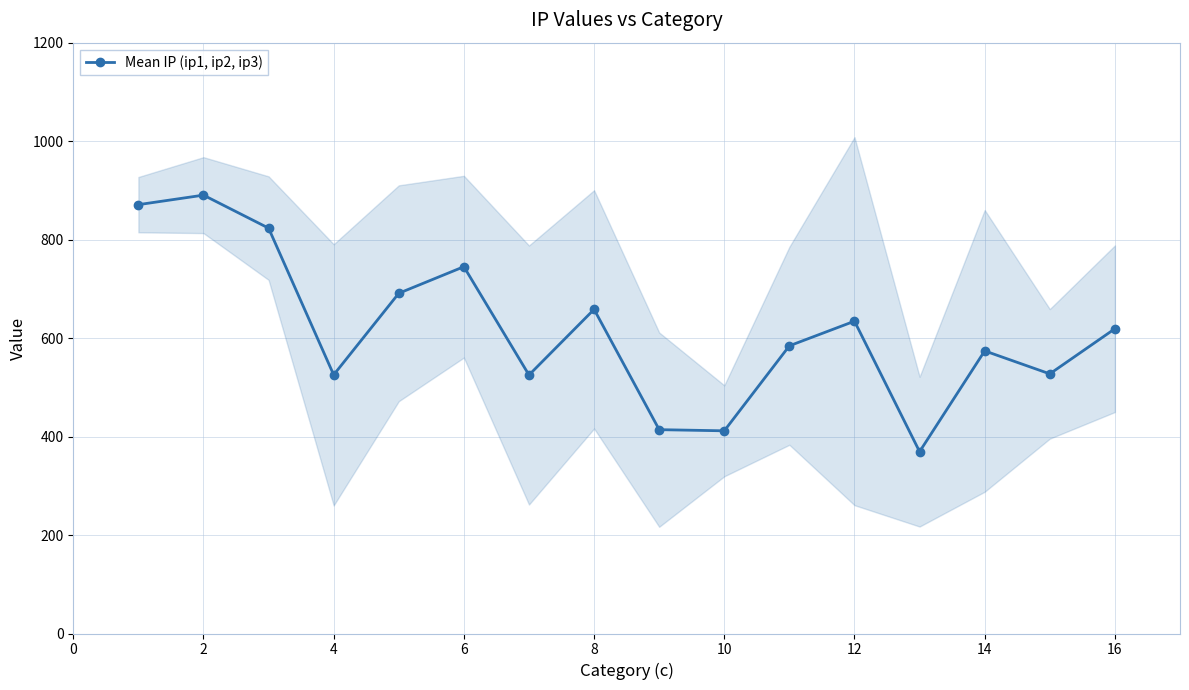

Where is the first local minimum for Mean IP (ip1, ip2, ip3)?

4